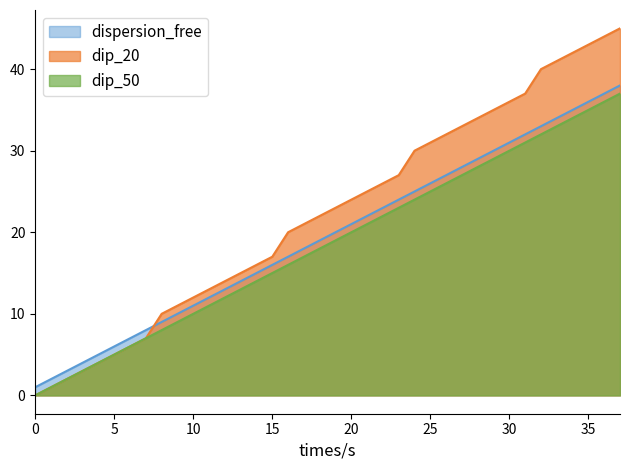

The value of dispersion_free at 0 is 1. True or false?

True